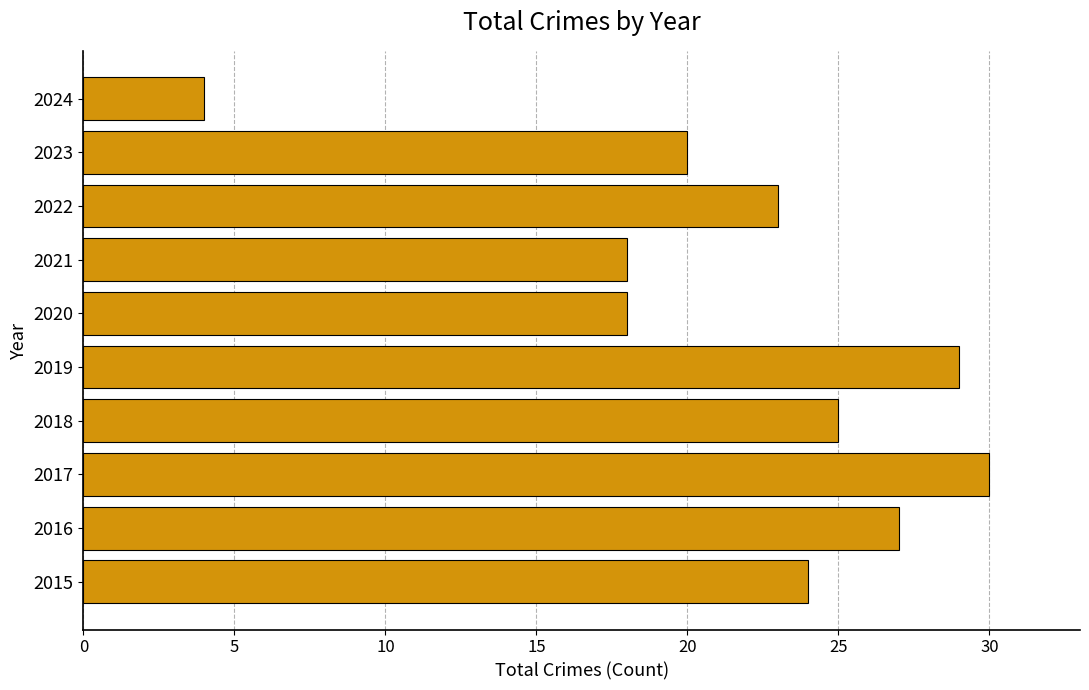

How many series are shown in this chart?

1